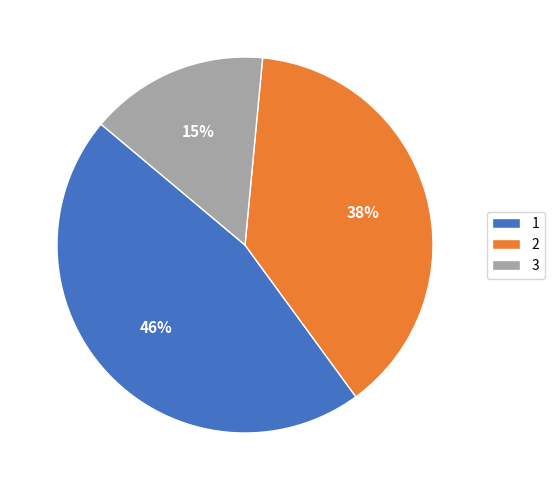

Is there any slice that represents more than half of the pie?

No